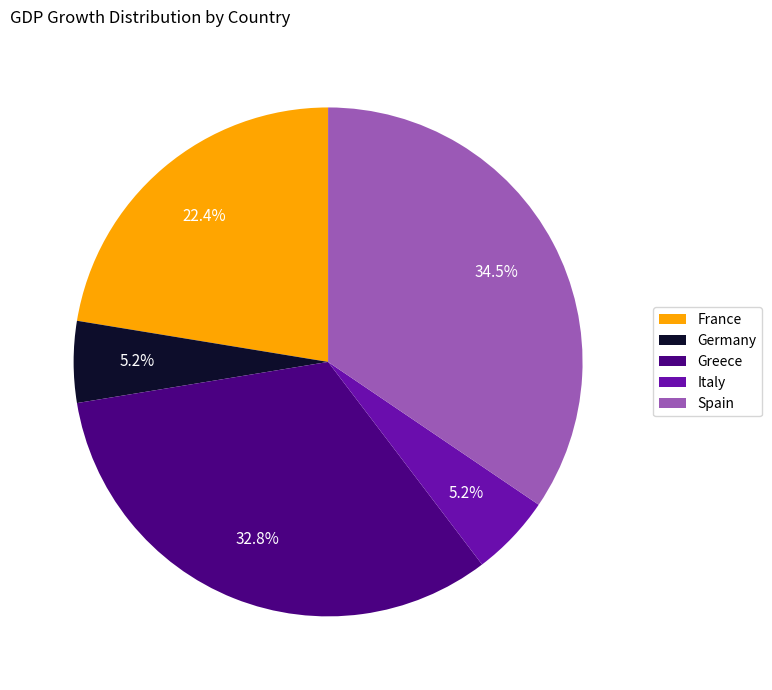

How much of the chart is everything except Italy?

94.8%